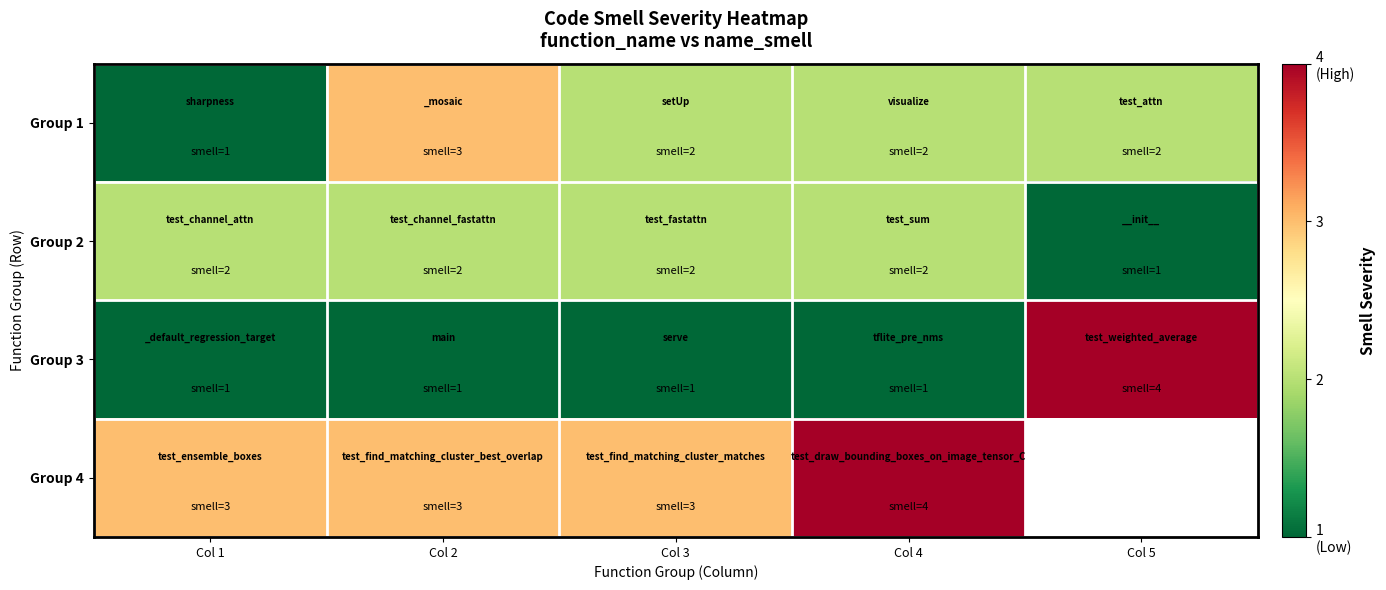

True or false: Group 2 has a value of 1.0 at Col 5.

True